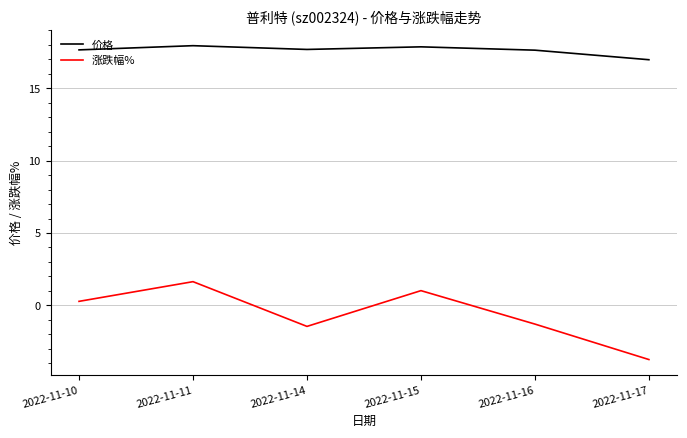

What are all the series names shown in the legend?

价格, 涨跌幅%